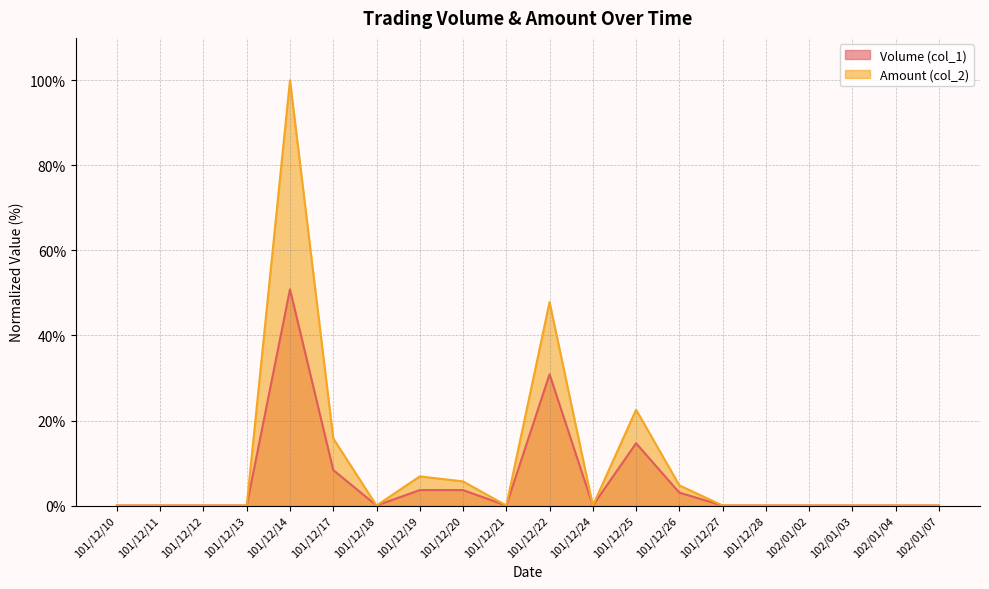

Is it true that Amount (col_2) line equals 0.0 at 102/01/03?

True